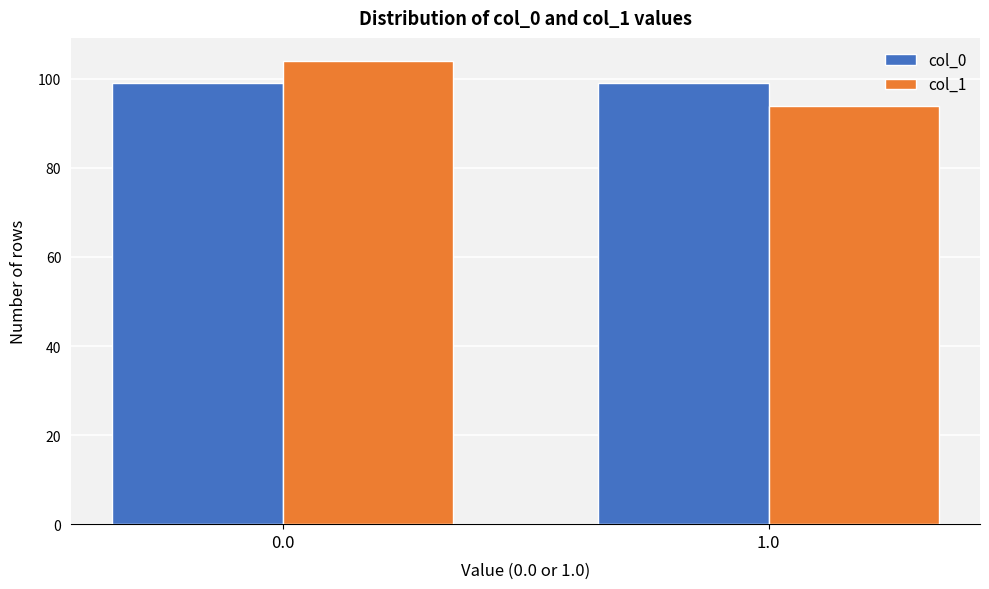

Reading left to right, transcribe all the data shown in this chart.

col_0: 99	99
col_1: 104	94